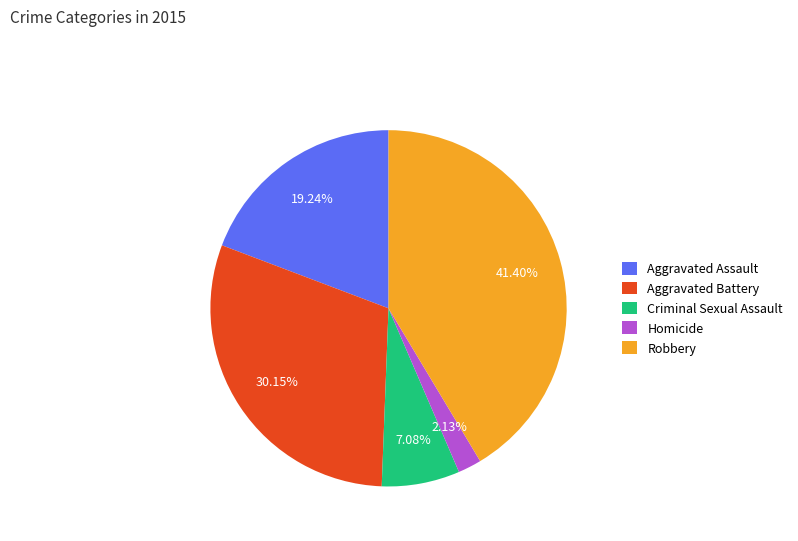

What is the largest slice in the pie chart?

Robbery